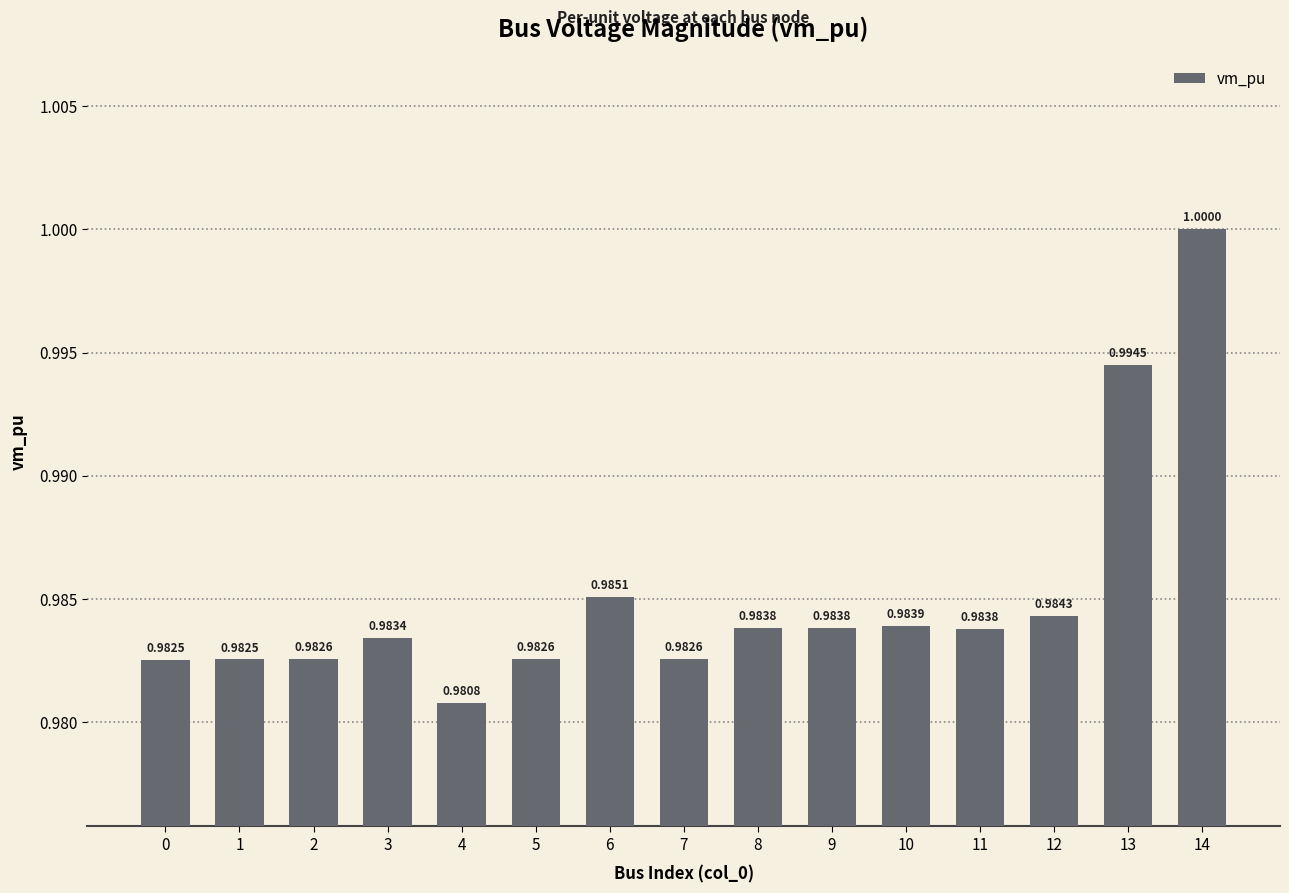

Which has a higher value, 6 or 4?

6